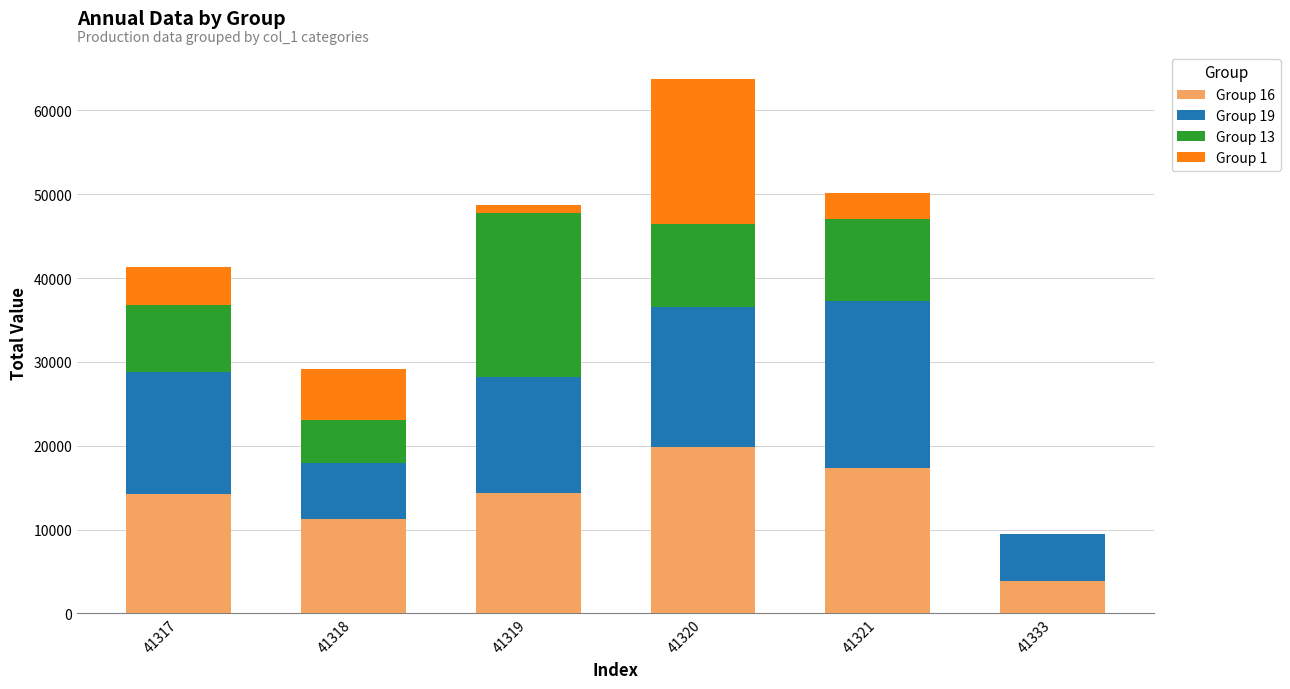

At which category is the sum across all series the highest?

41320